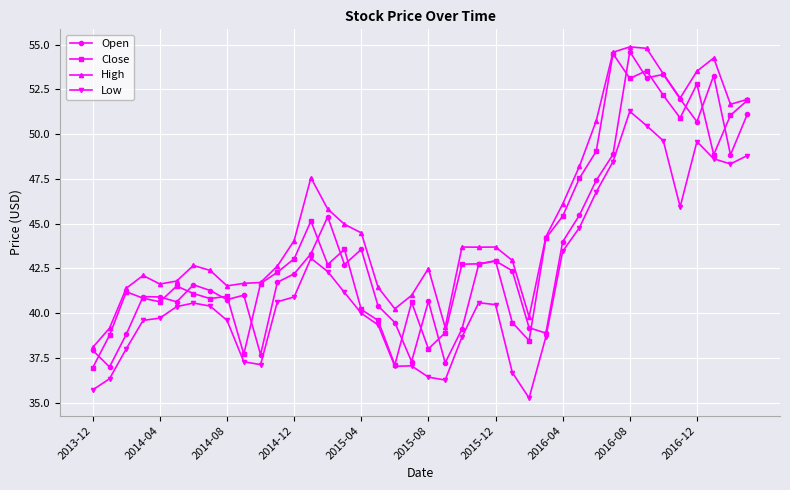

What is the value of the High point at the 9th from the left?

41.5